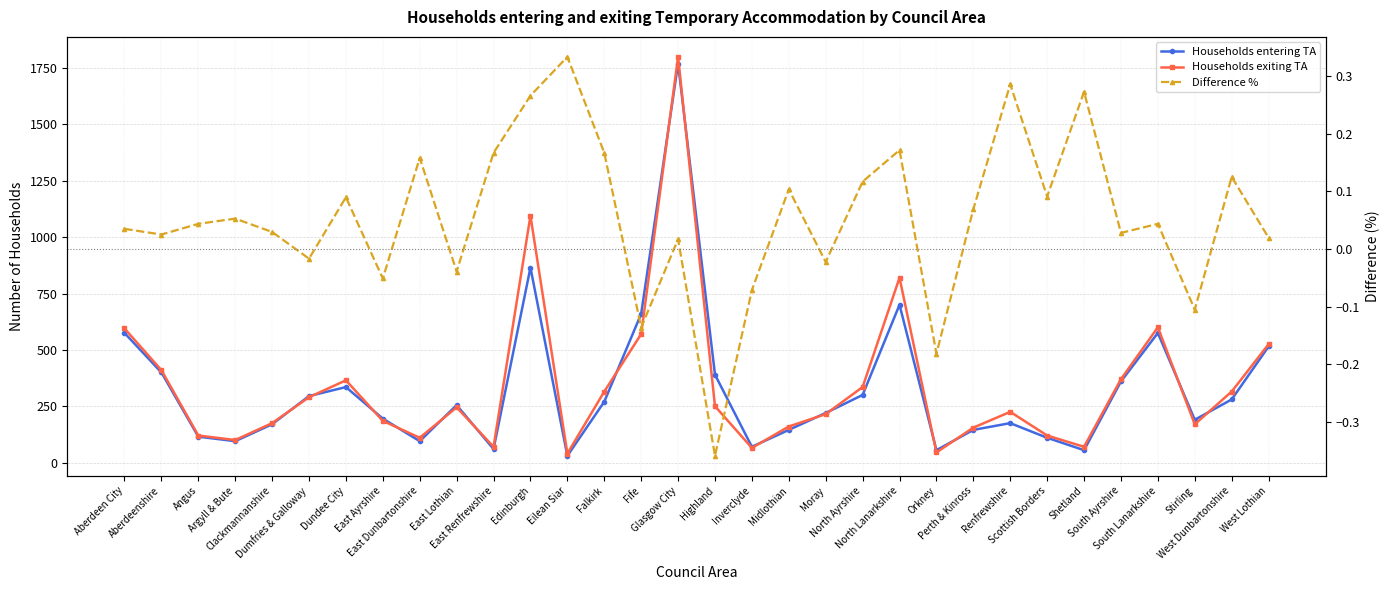

Between Falkirk and Dumfries & Galloway, which is larger?

Dumfries & Galloway